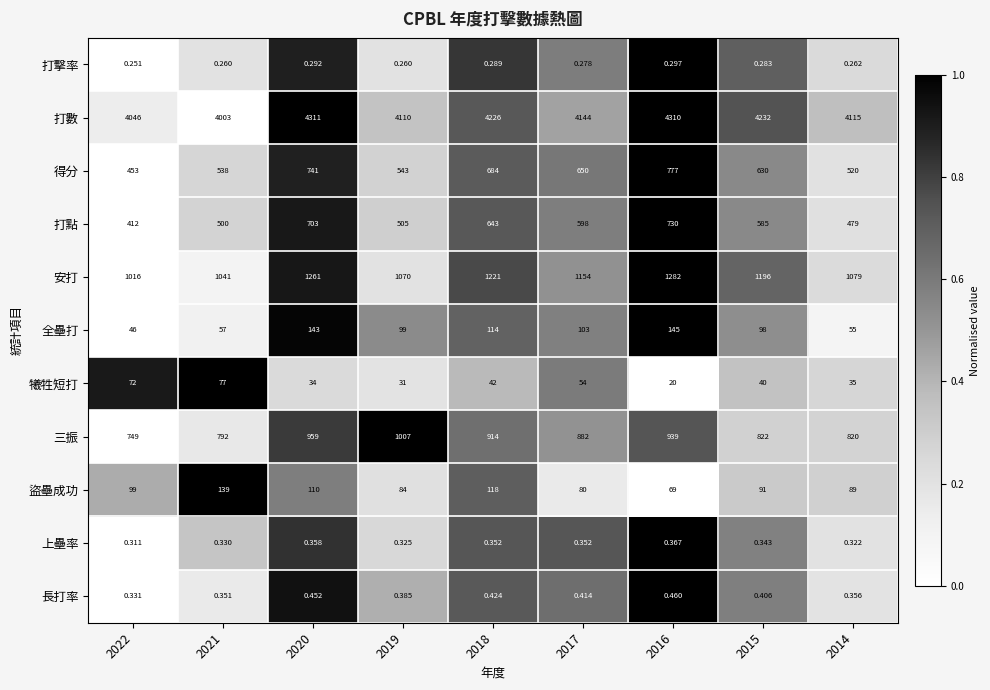

How many categories are shown in the chart?

9